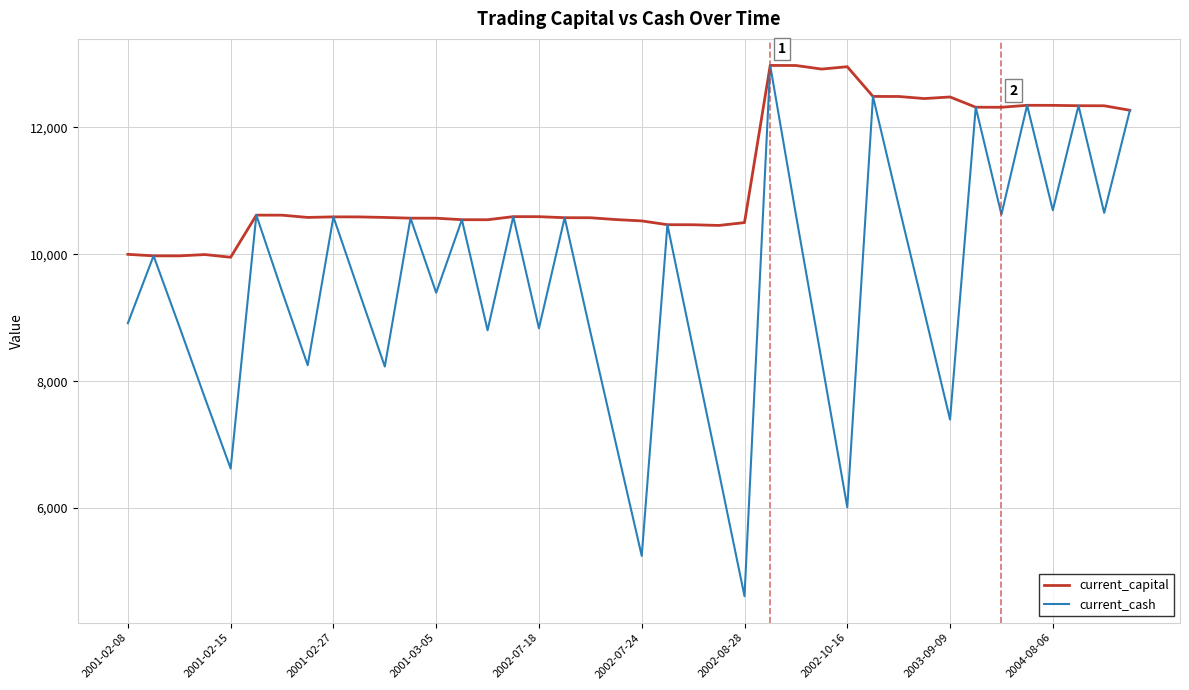

What is the maximum value for current_cash?

12977.2